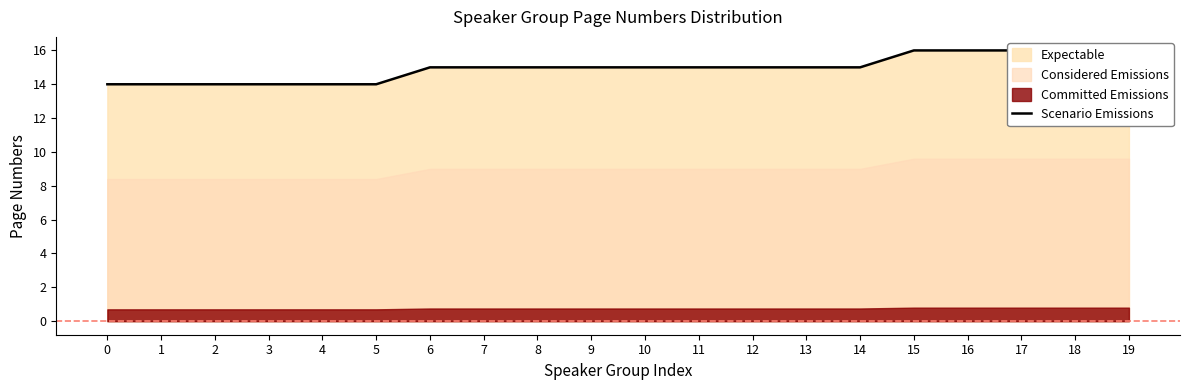

What is the greatest value displayed?

16